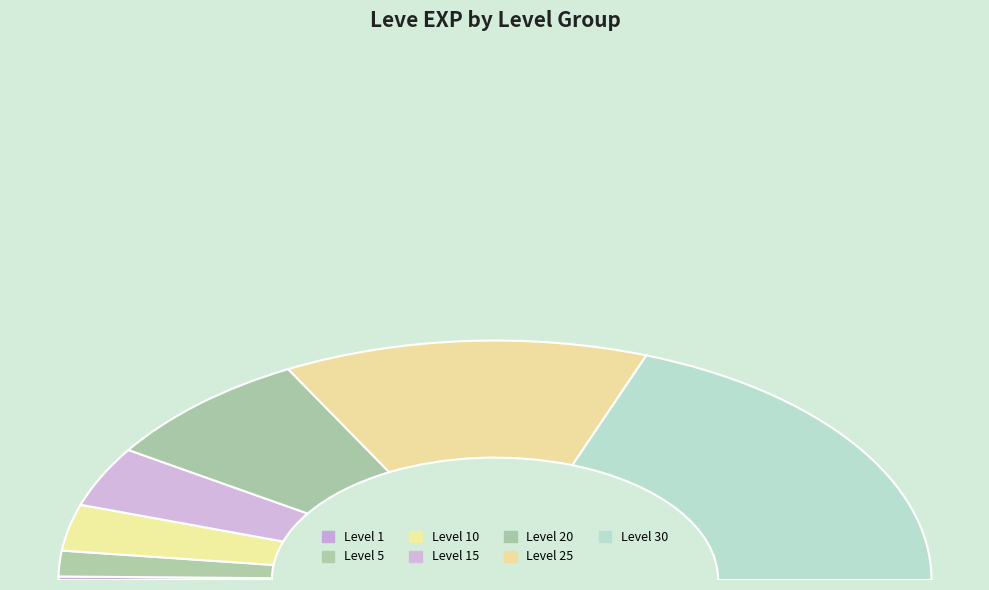

To the nearest percent, what is the difference between the largest and smallest slice percentages?

38%